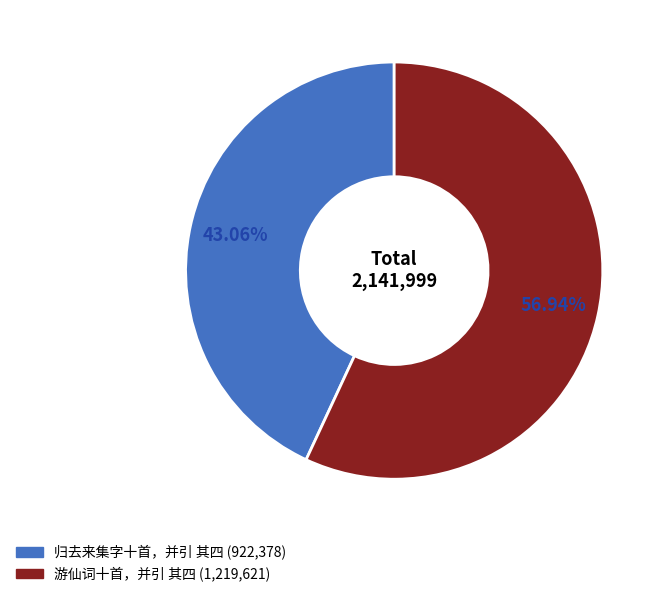

What is the largest slice in the pie chart?

游仙词十首，并引 其四